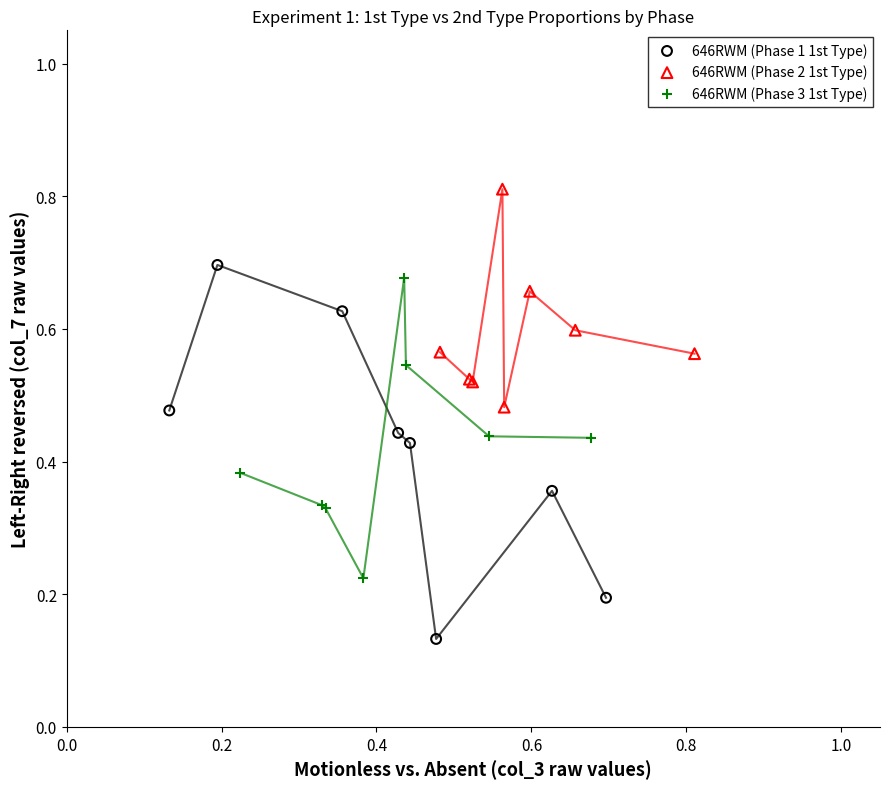

Which series reaches the minimum Y coordinate?

646RWM (Phase 1 1st Type)